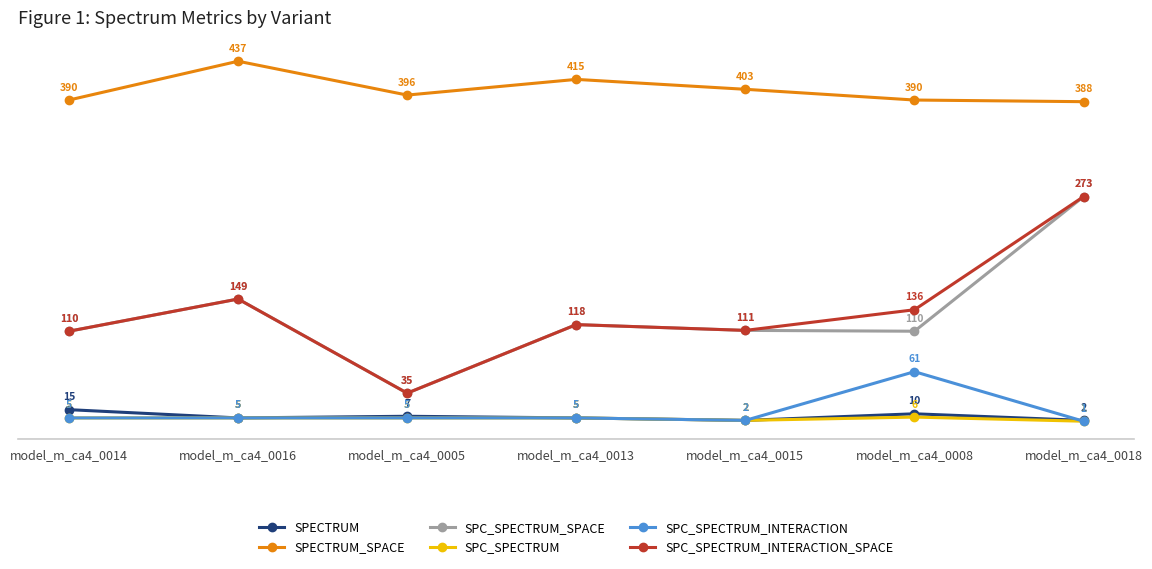

How many series are shown in this chart?

6